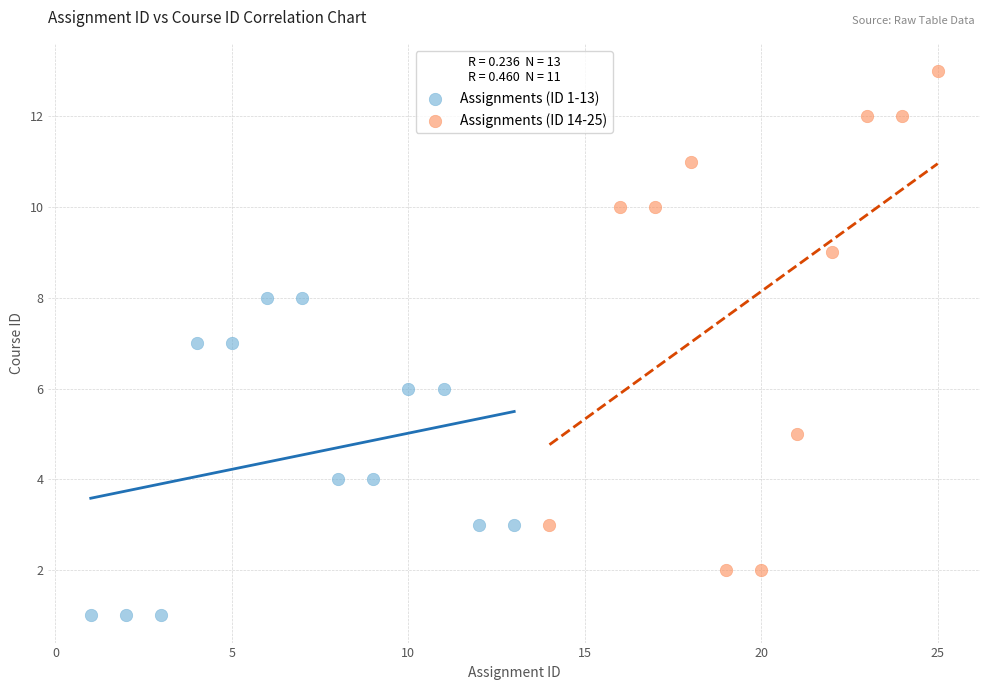

Which series reaches the minimum Y coordinate?

Assignments (ID 1-13)